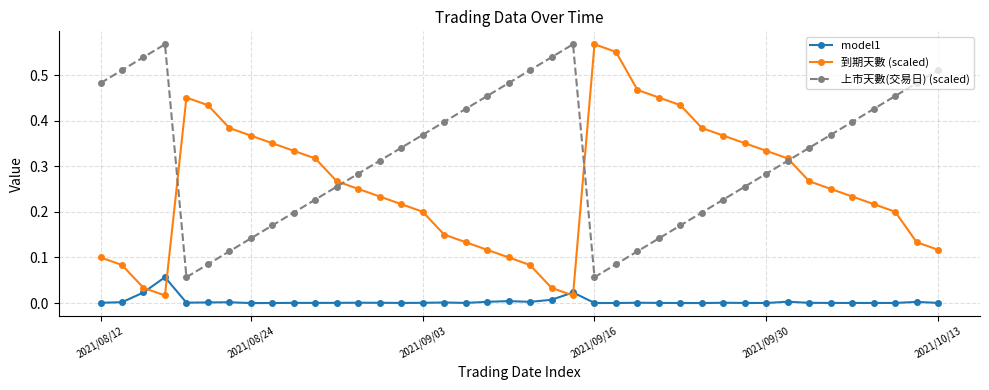

Does the chart have visible grid lines?

Yes